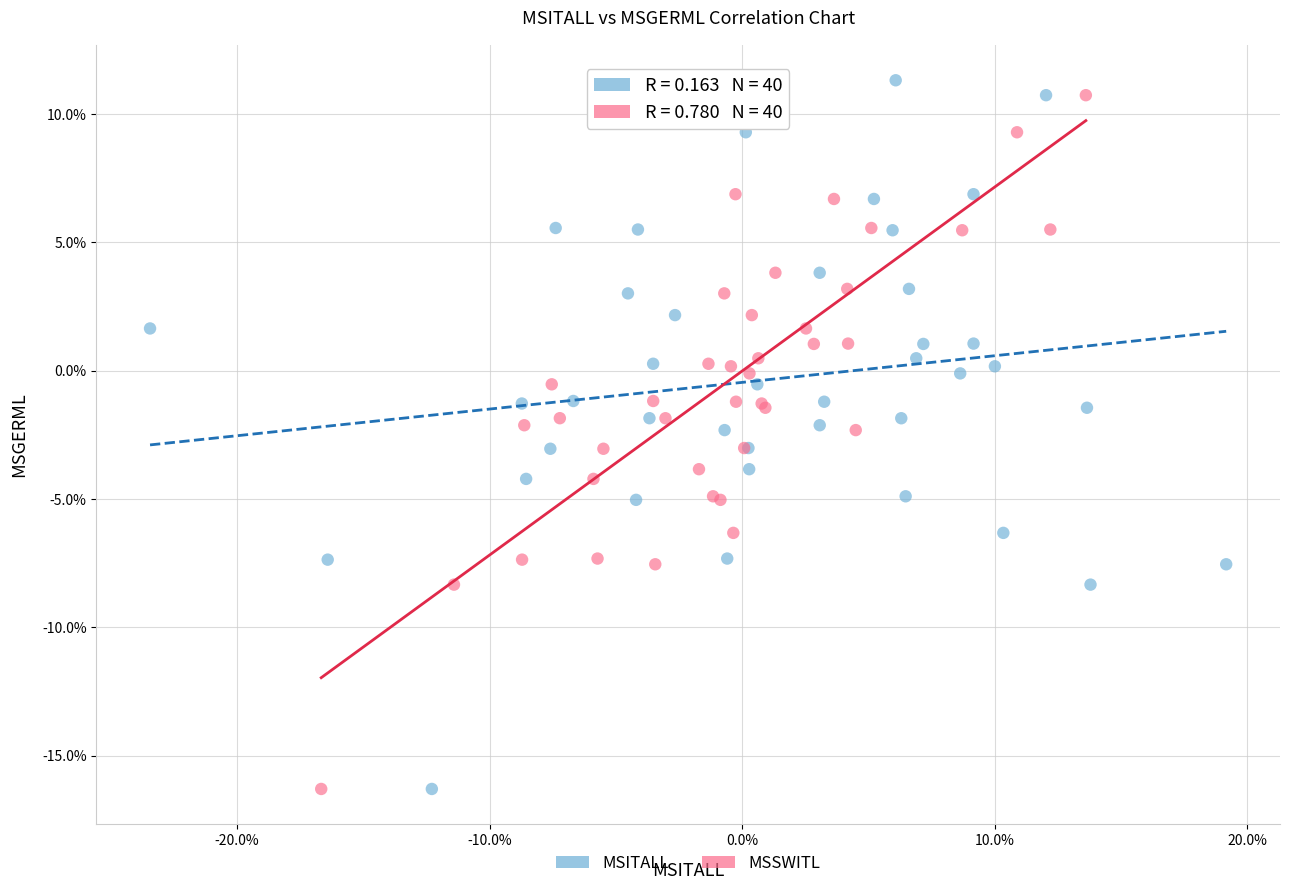

What are all the series names shown in the legend?

MSITALL, MSSWITL